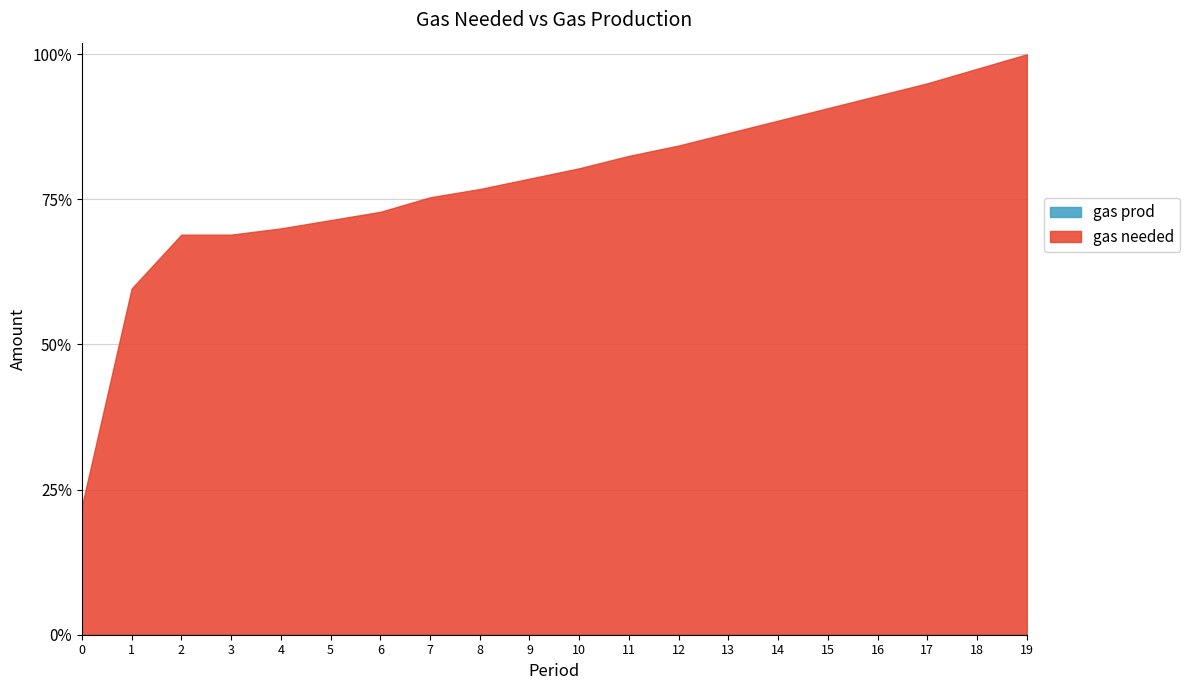

The value of gas needed at 15 is 254. True or false?

True